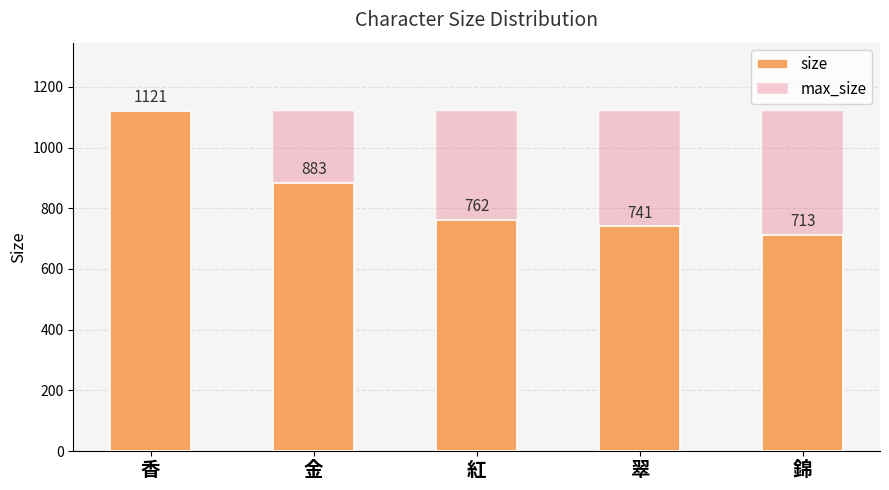

What are all the series names shown in the legend?

size, max_size